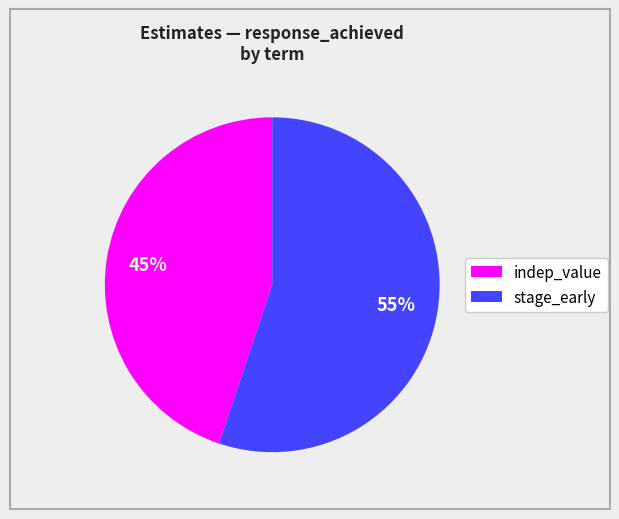

Is there a majority slice in this chart?

Yes